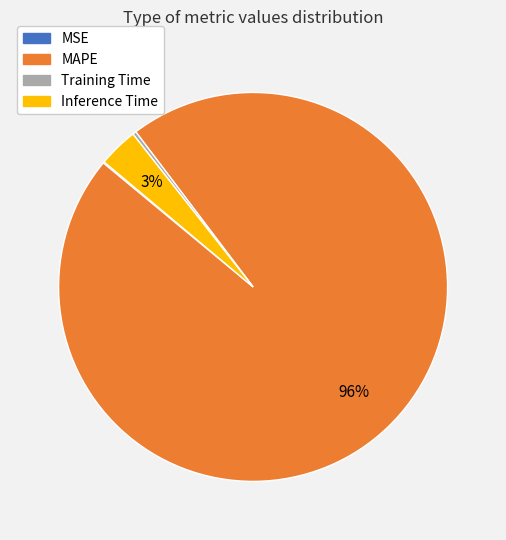

What percentage is the Inference Time slice, to the nearest percent?

3%